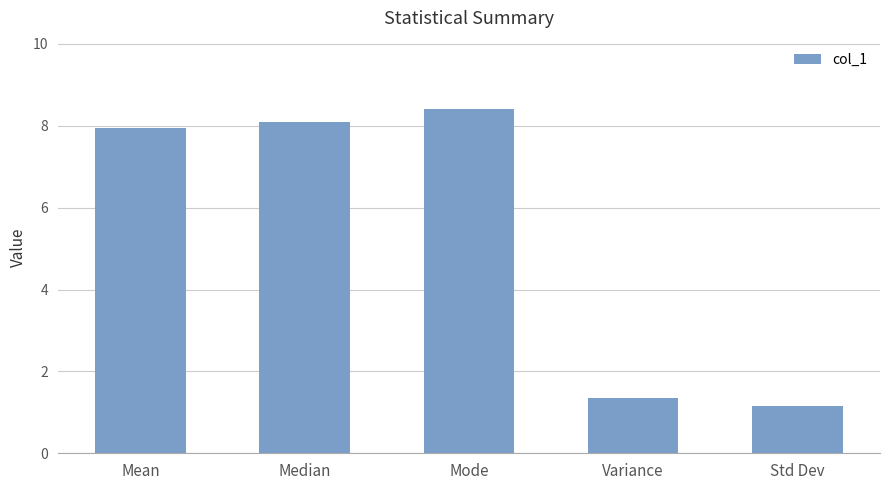

Reading right to left, extract all data points from this chart.

1.2	1.4	8.4	8.1	7.9